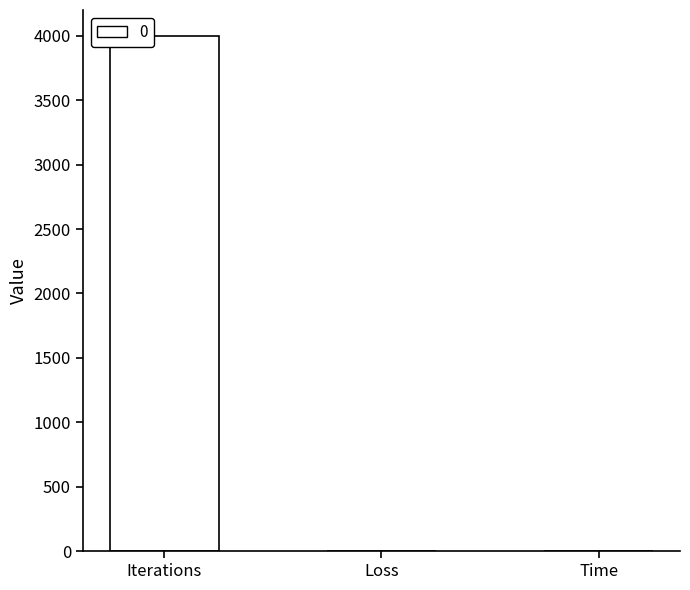

True or false: the data shows 1.5 at Time.

True